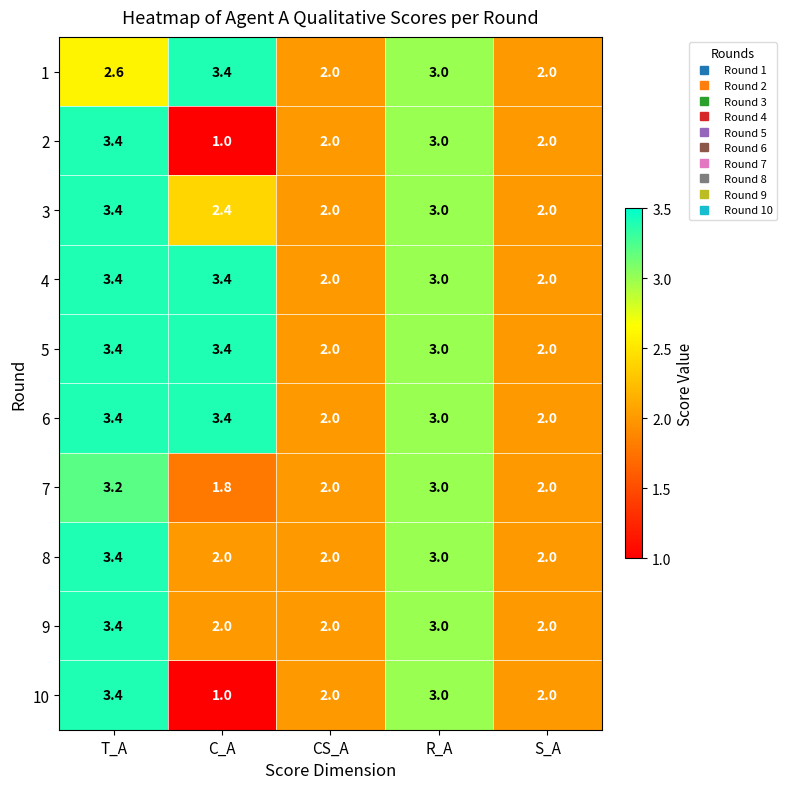

What is the approximate value of 9 at T_A?

3.4